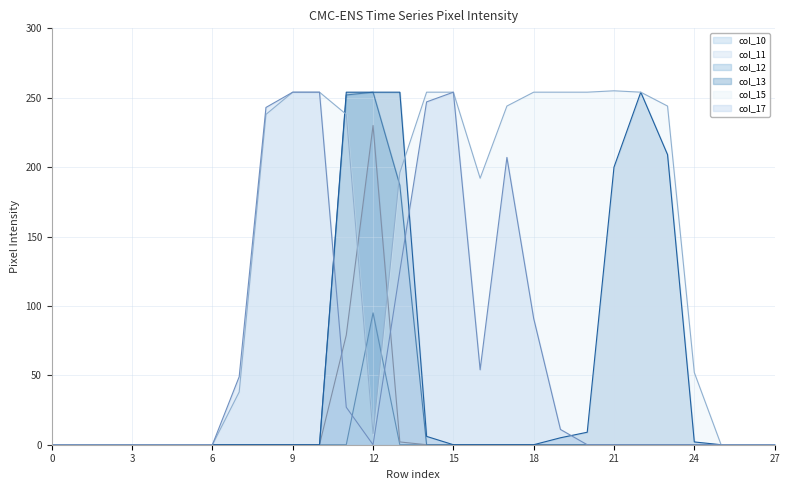

Is it true that col_17 equals 0 at 6?

True